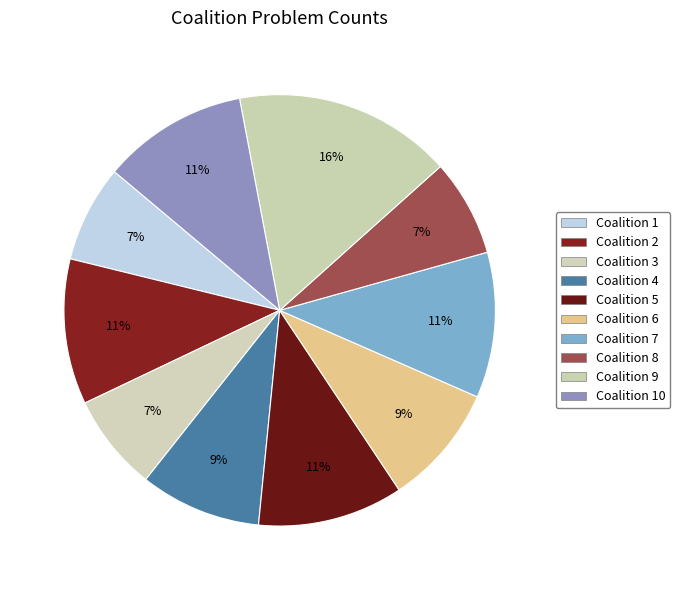

Rank the categories by value from highest to lowest.

9, 2, 5, 7, 10, 4, 6, 1, 3, 8